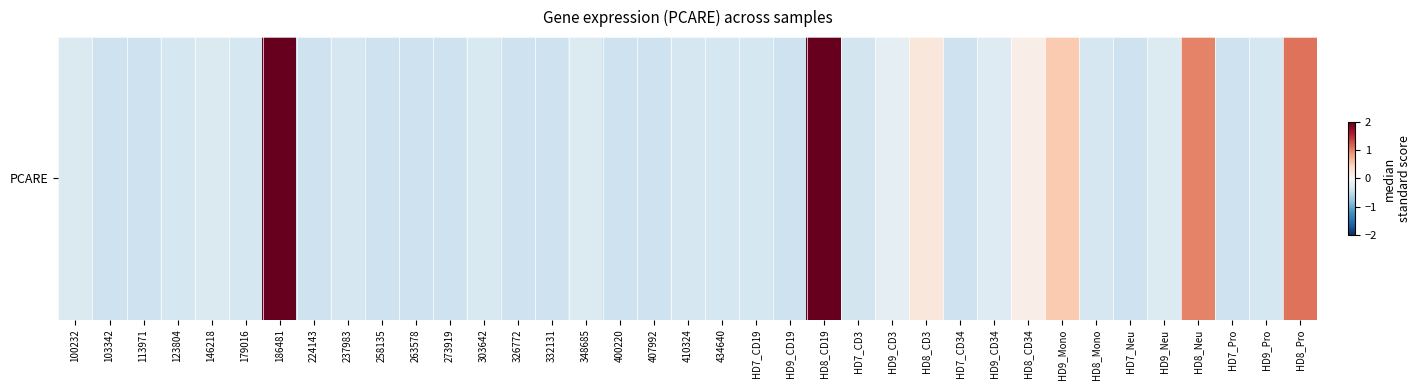

Which category has the lowest value across all series?

103342